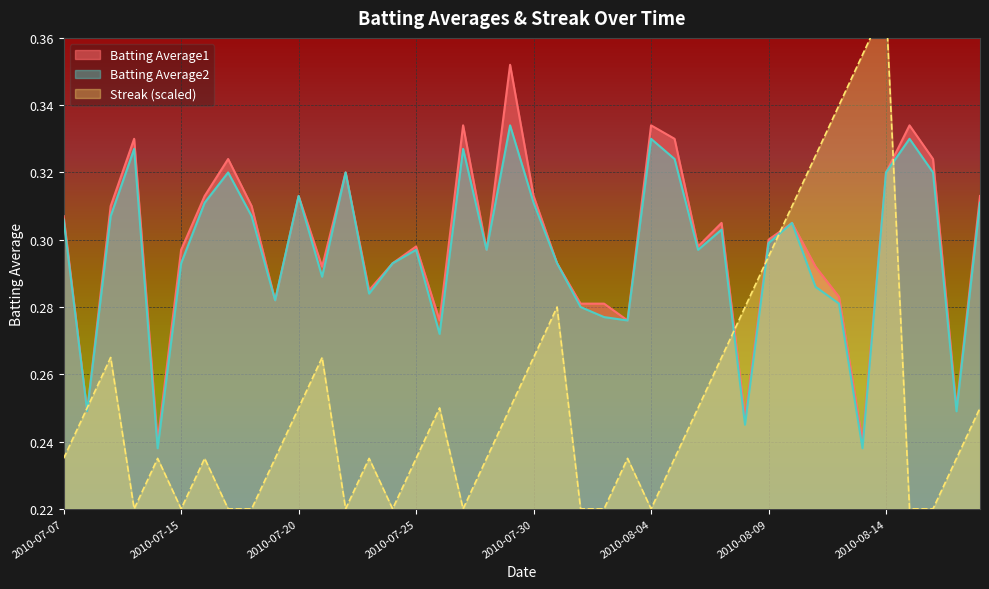

How many lines are shown in the chart?

3